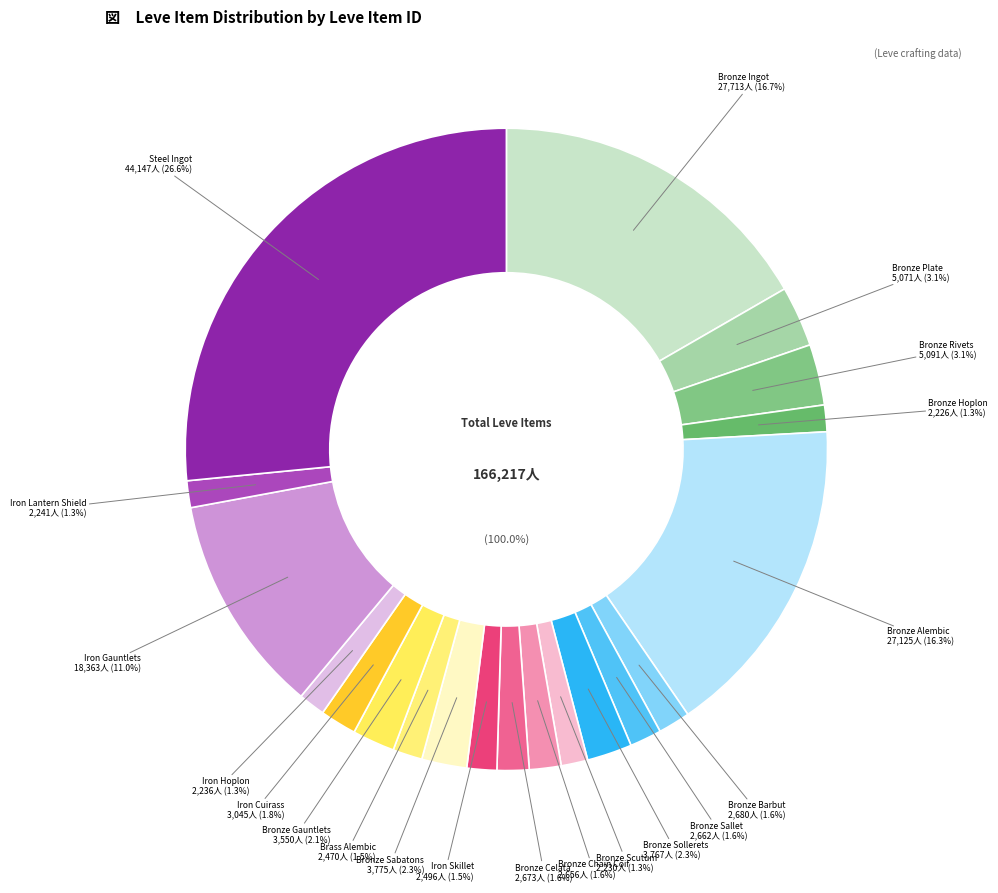

What percentage is the Bronze Alembic slice, to the nearest percent?

16%